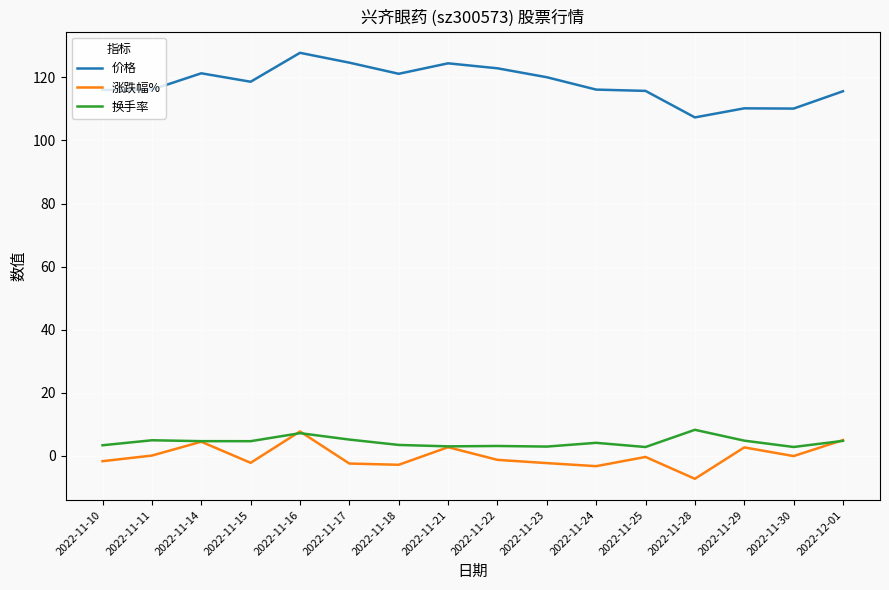

Which series has the largest total across all categories?

价格